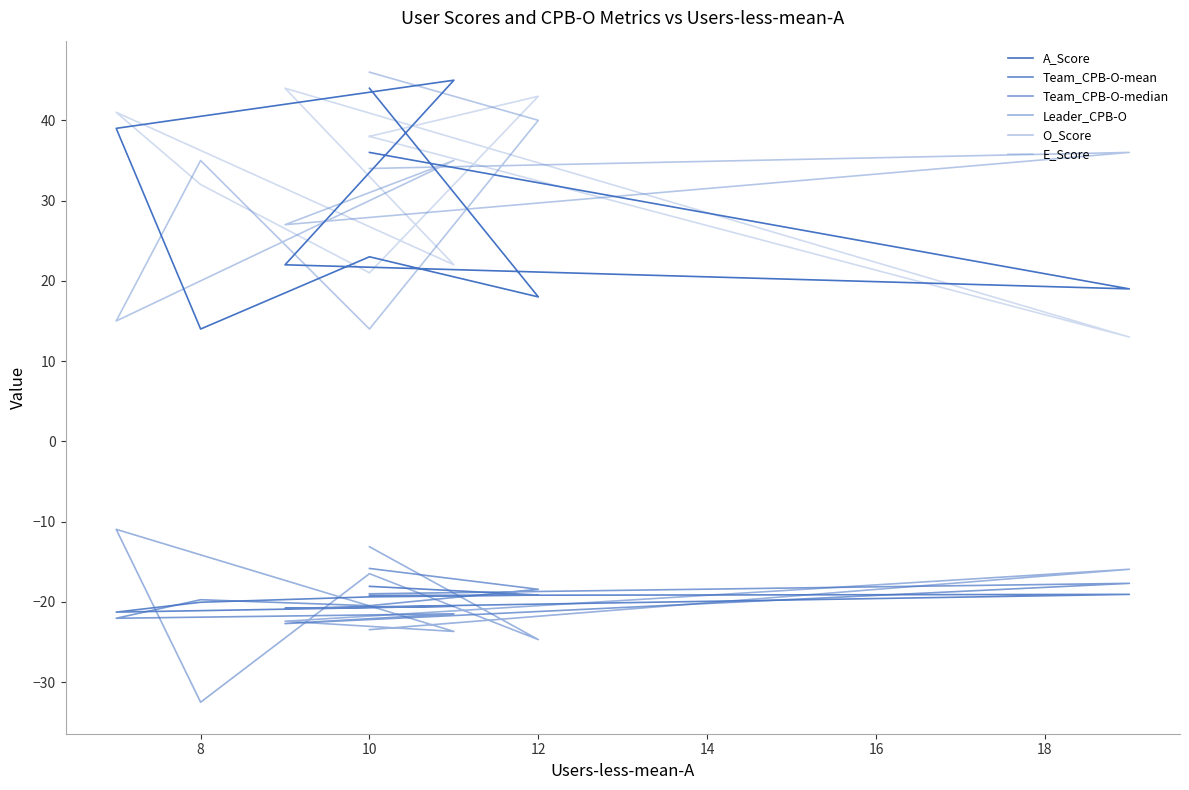

At which category does Team_CPB-O-mean reach its first local peak?

8